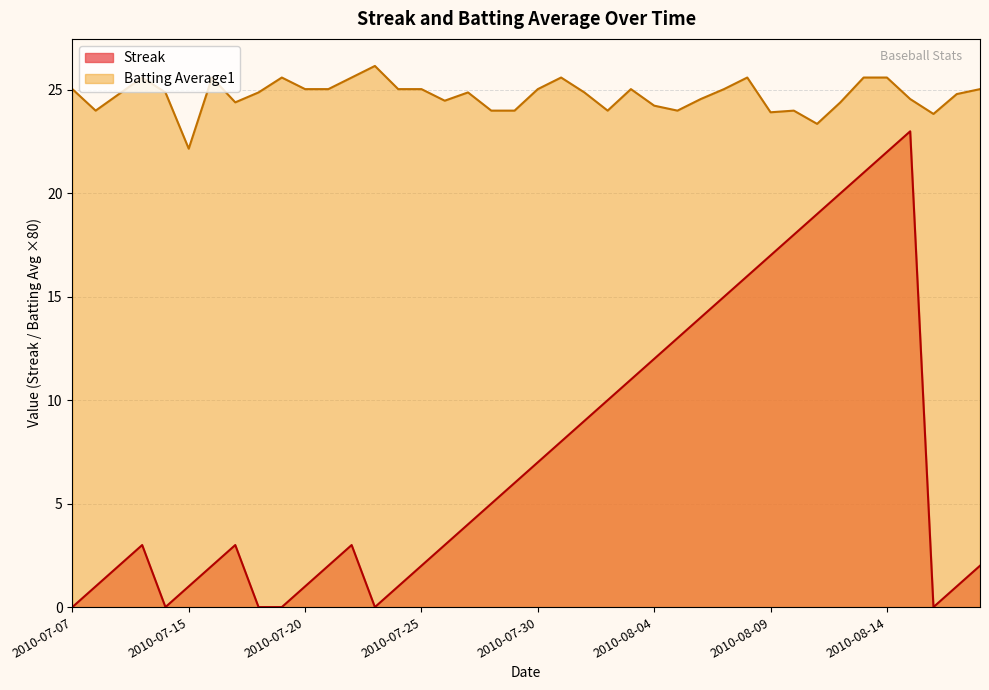

Read the Batting Average1 value at 2010-07-20.

25.0